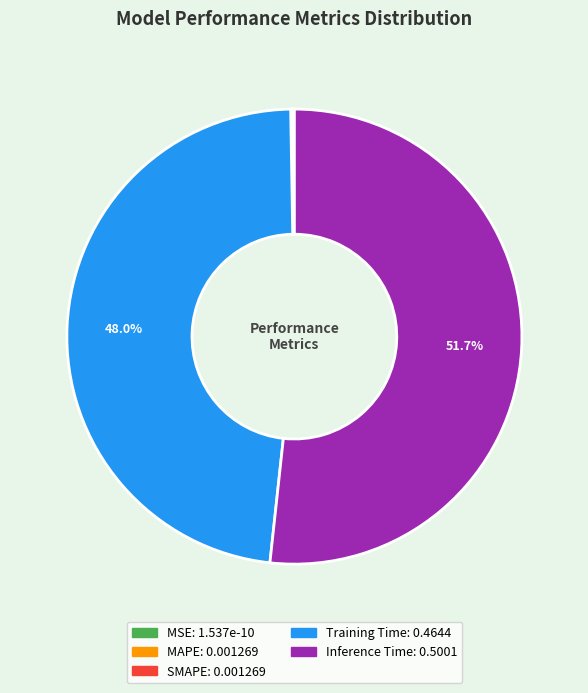

To the nearest percent, what is the average slice percentage?

20%